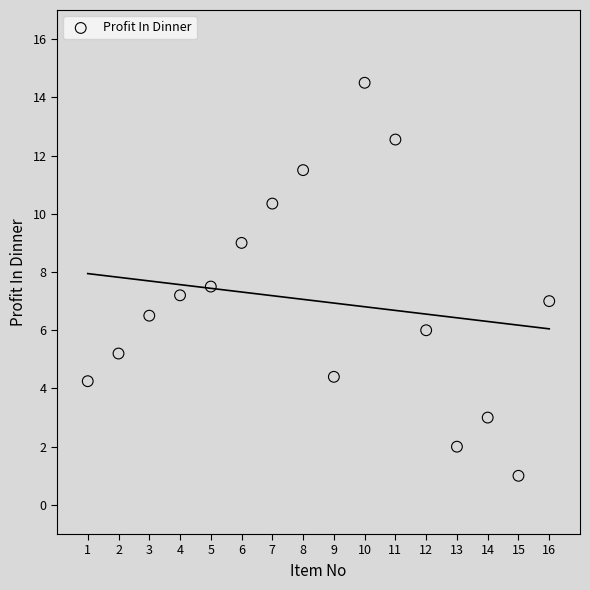

What is the range of Y values (max minus min)?

13.5